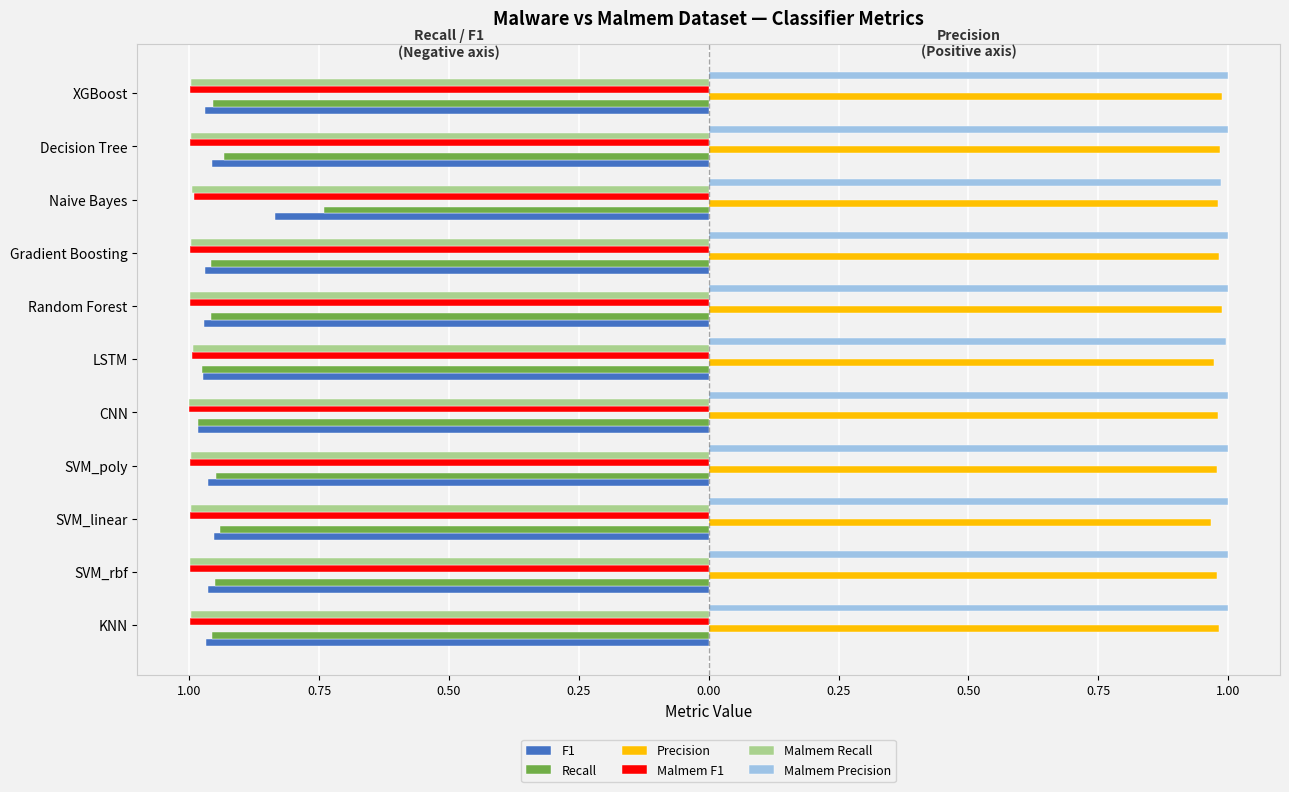

What are all the series names shown in the legend?

F1, Recall, Precision, Malmem F1, Malmem Recall, Malmem Precision